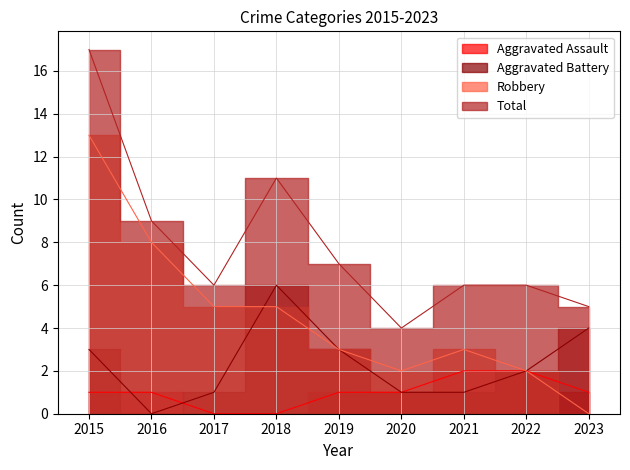

Rank the series by their maximum value, from lowest to highest.

Aggravated Assault, Aggravated Battery, Robbery, Total